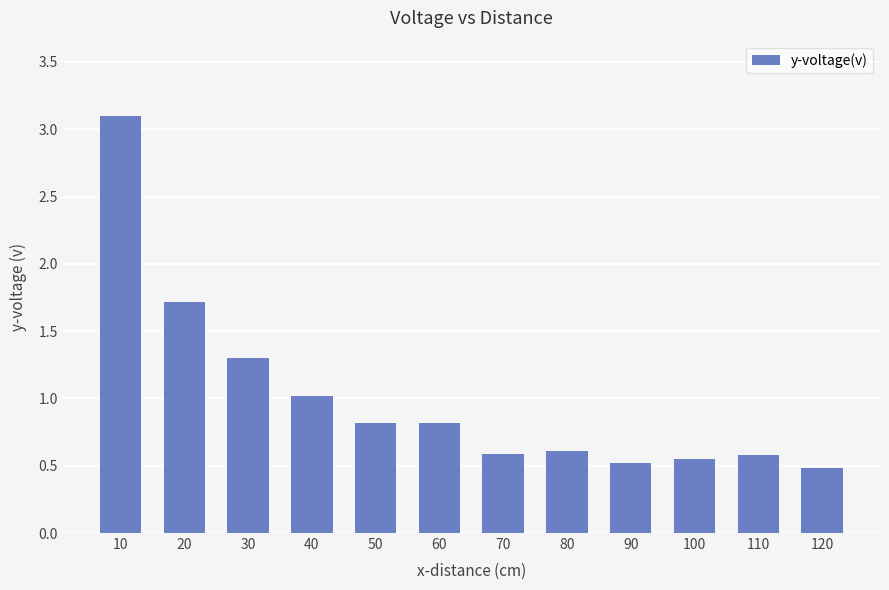

What is the difference between the maximum and second lowest values?

2.6